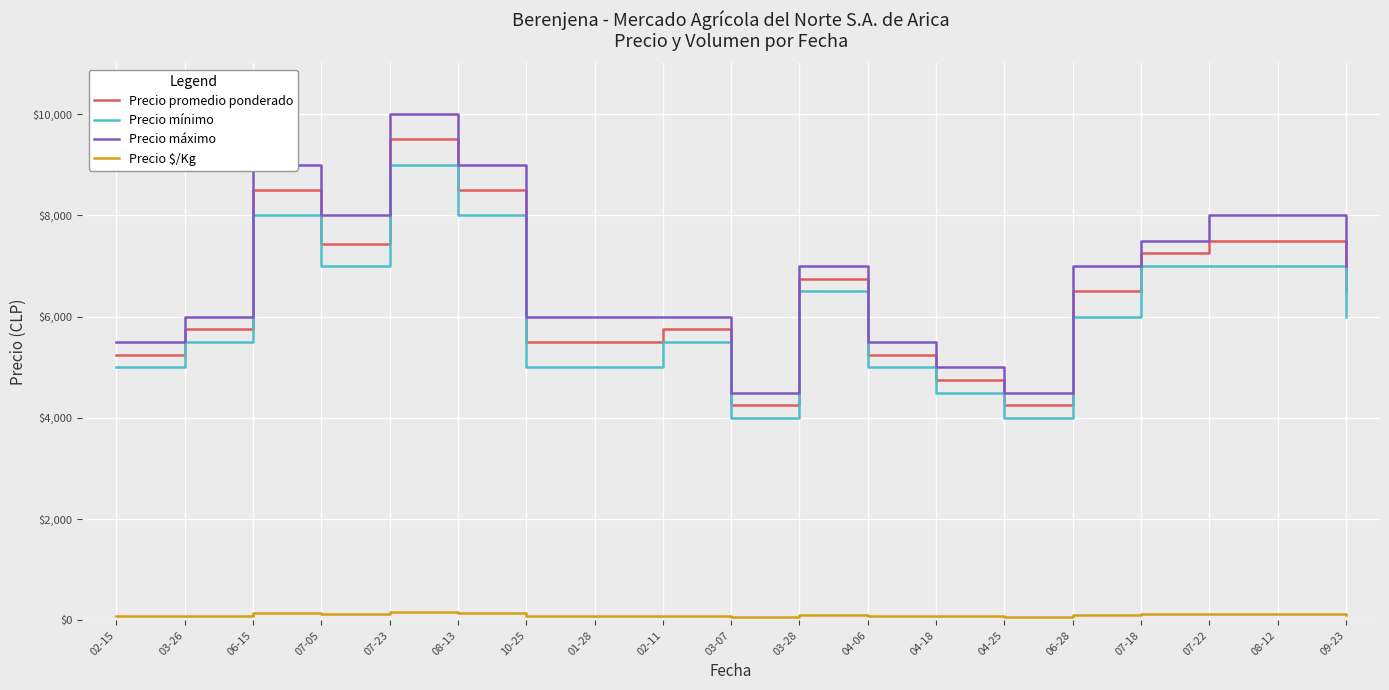

Which series has the largest range (max minus min)?

Precio máximo